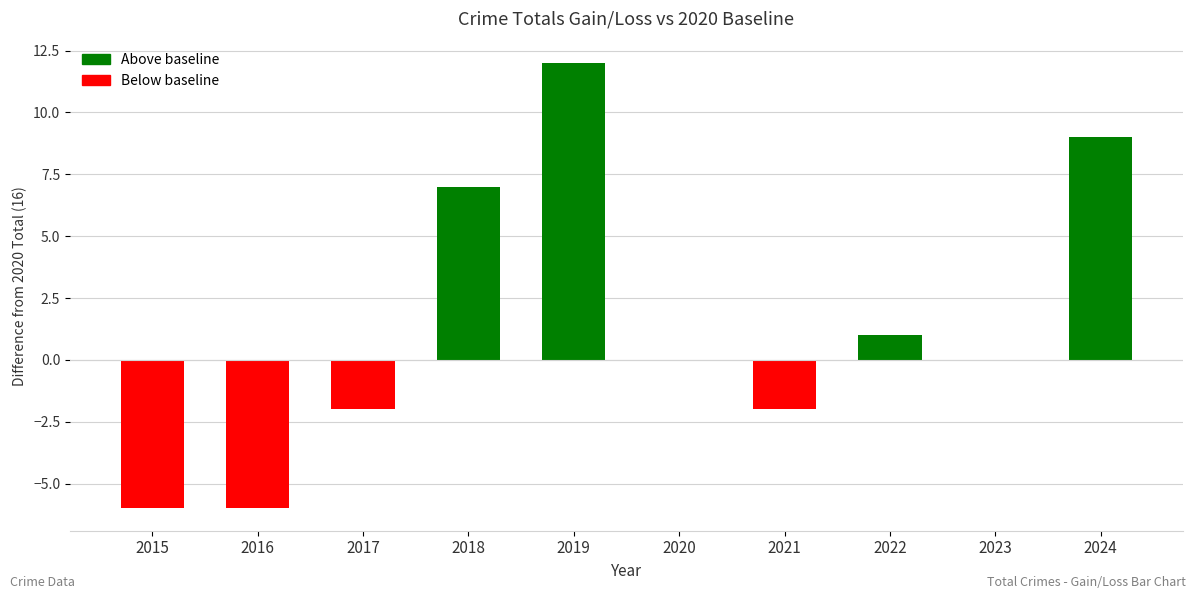

What is the maximum value shown in the chart?

12